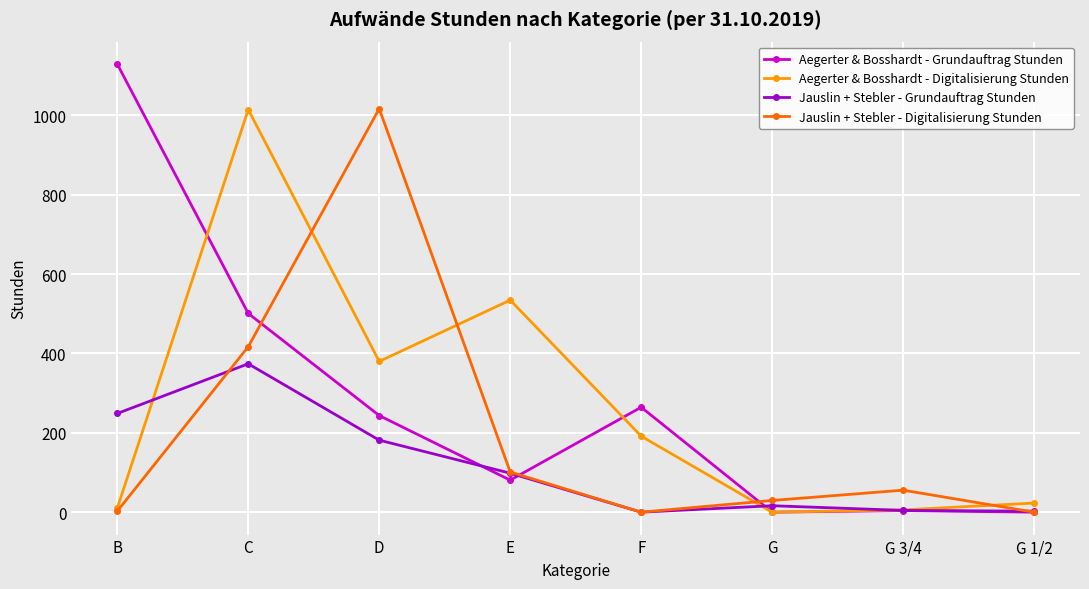

At which category is the sum across all series the highest?

C